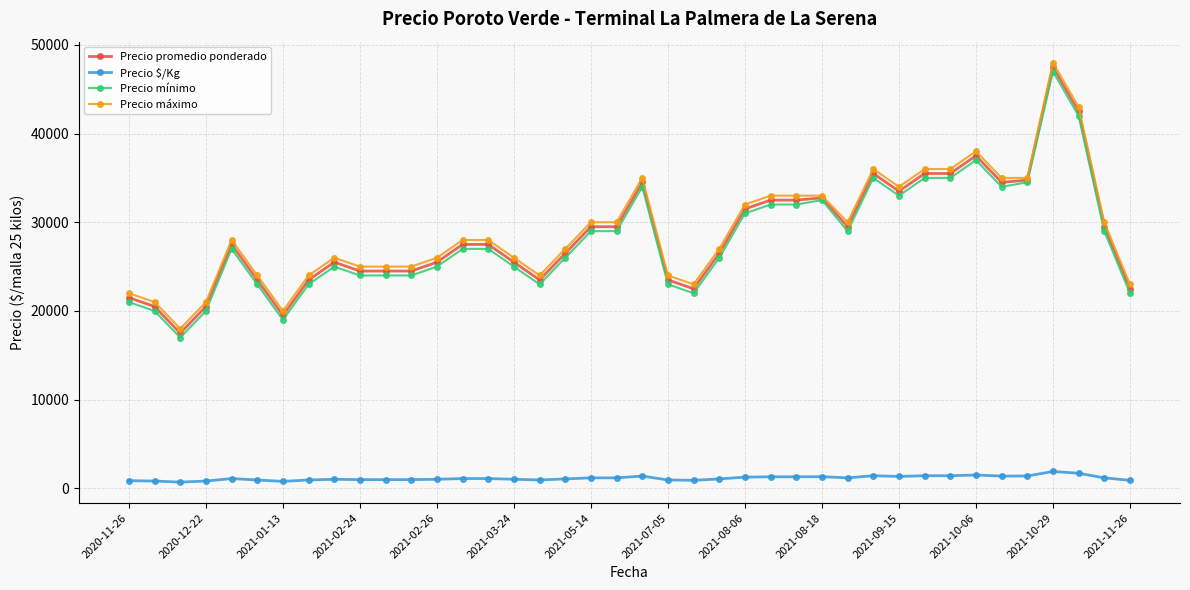

True or false: Precio máximo and Precio $/Kg intersect in this chart.

False